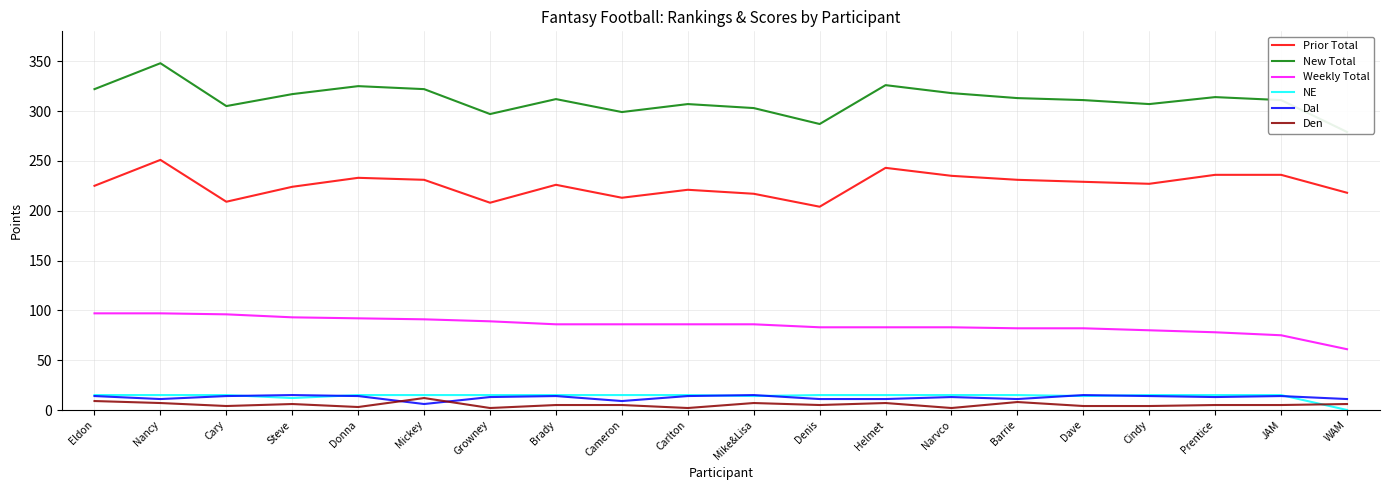

Which series changed the most between Cameron and Denis?

New Total